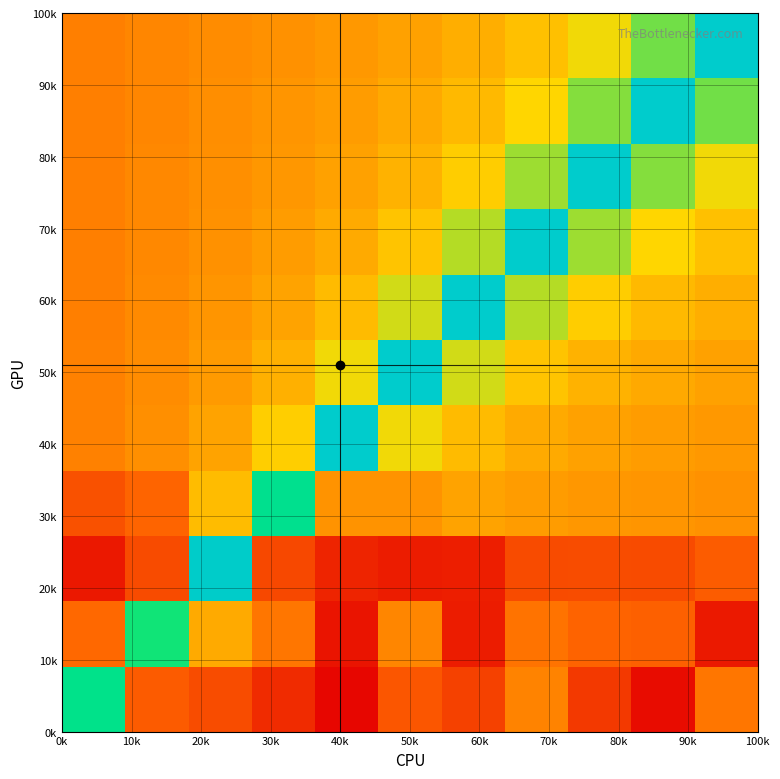

What is the maximum value shown in the chart?

1.0